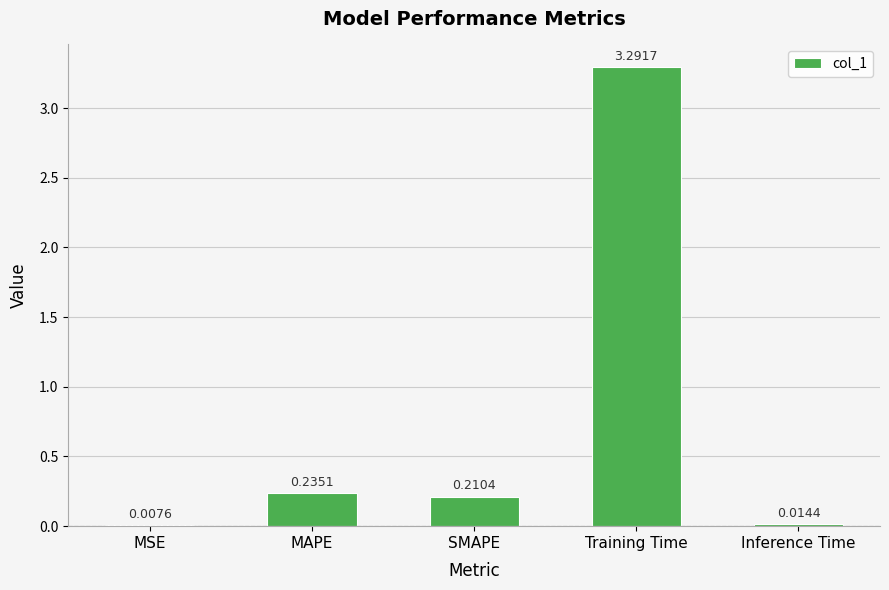

What is the average value?

0.8